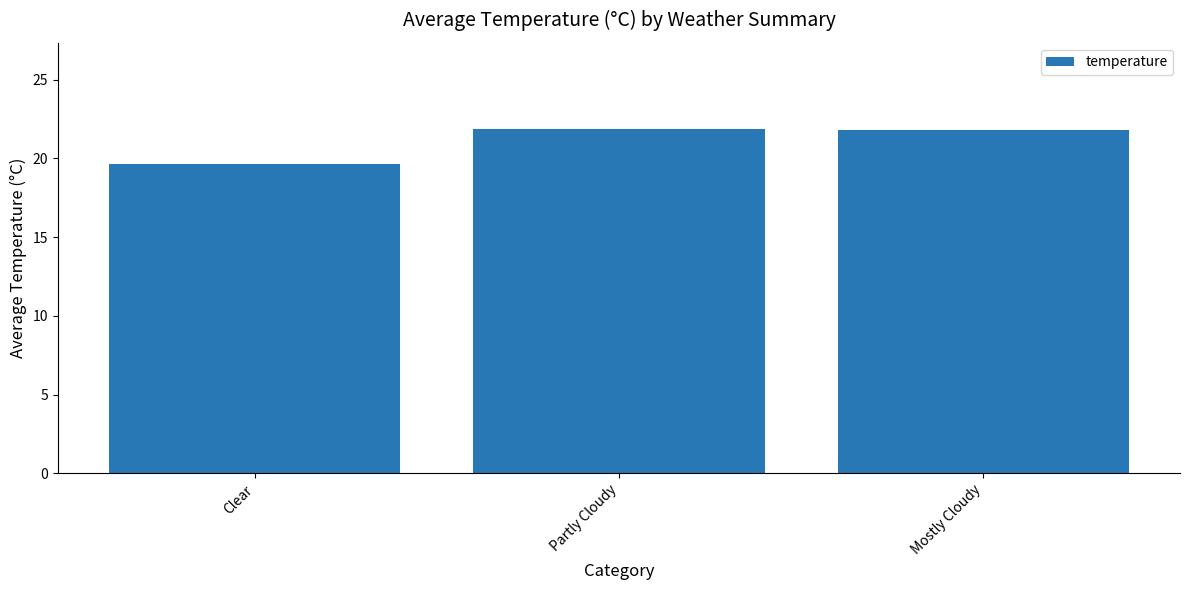

What position from the right is Clear?

3